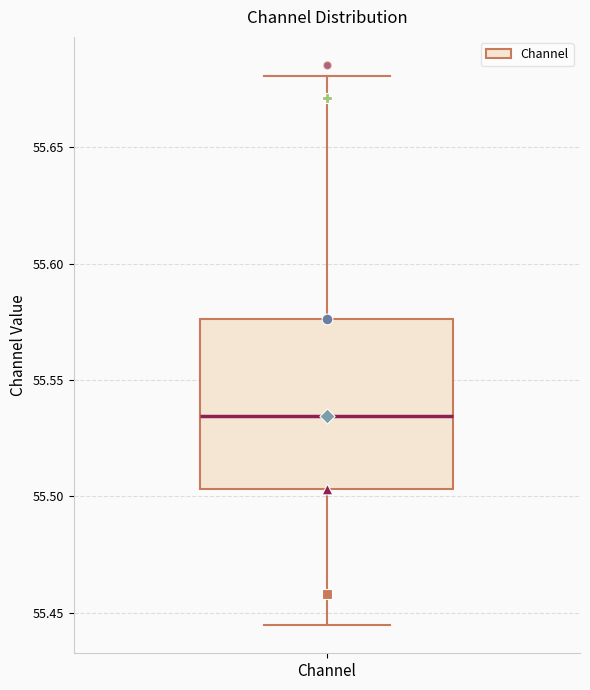

Where does the median line of the box for Channel sit on the y-axis? The values are not printed on the chart, so give them approximately, as read against the axis.

55.535